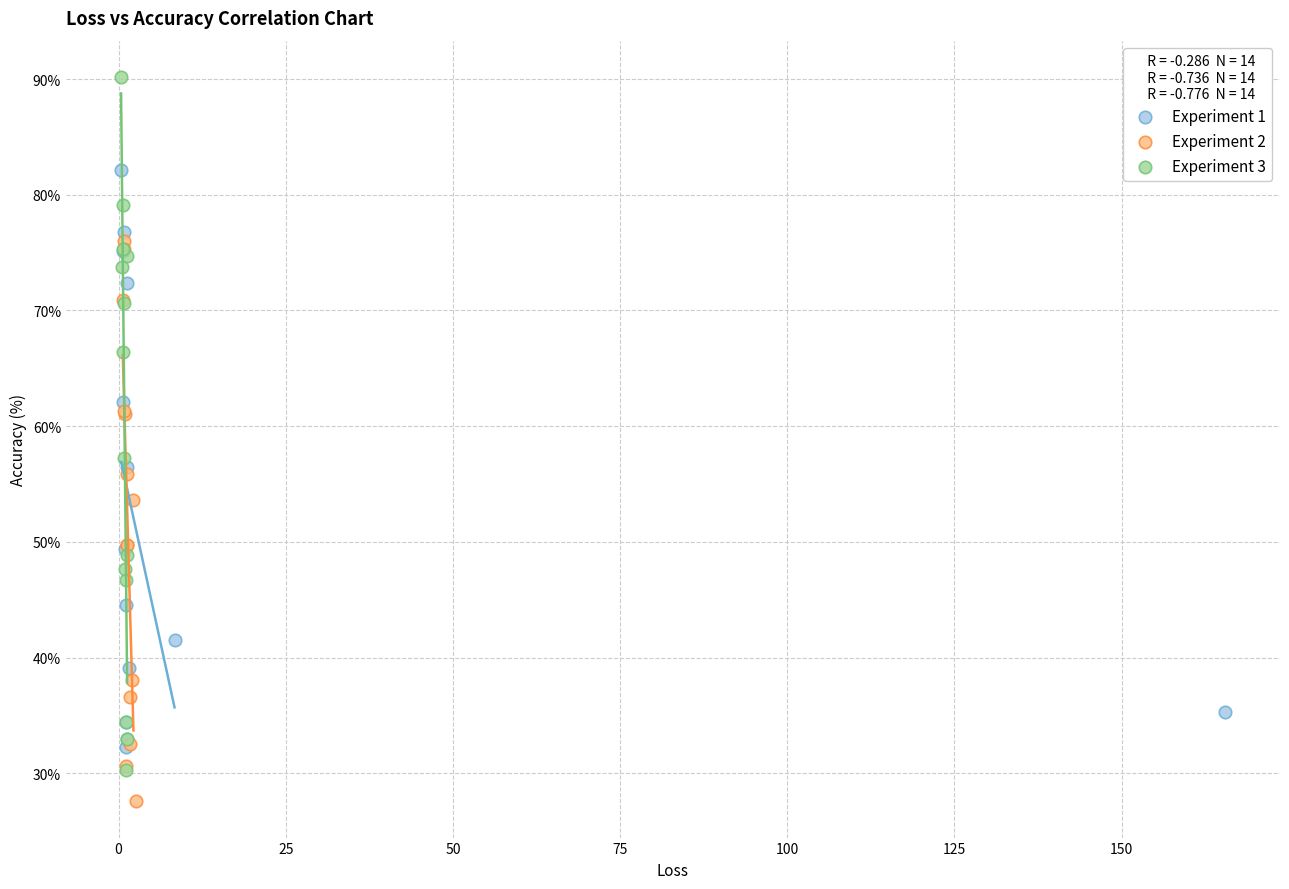

Which series has the widest spread of Y values?

Experiment 3